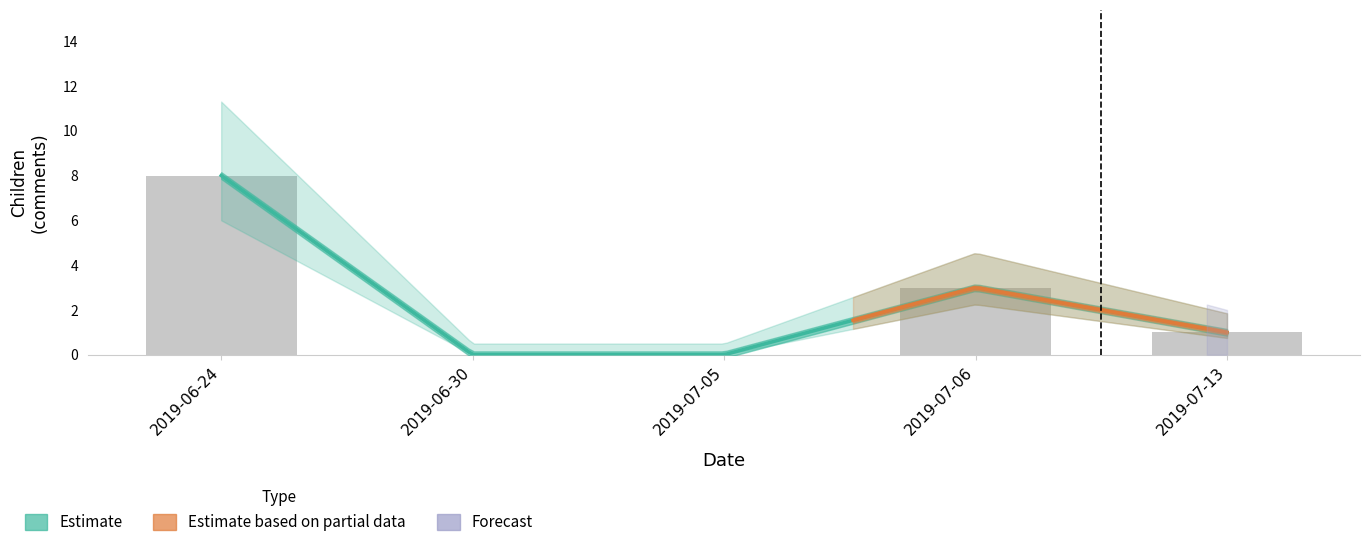

How many data points are less than 1?

2